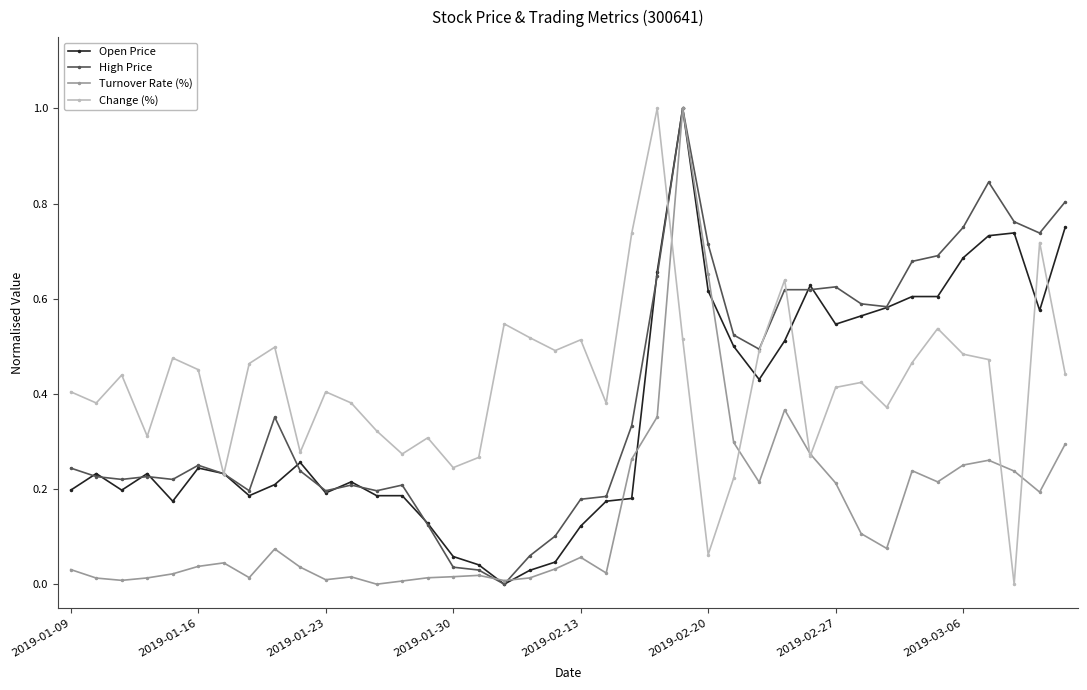

What is the greatest value displayed?

1.0